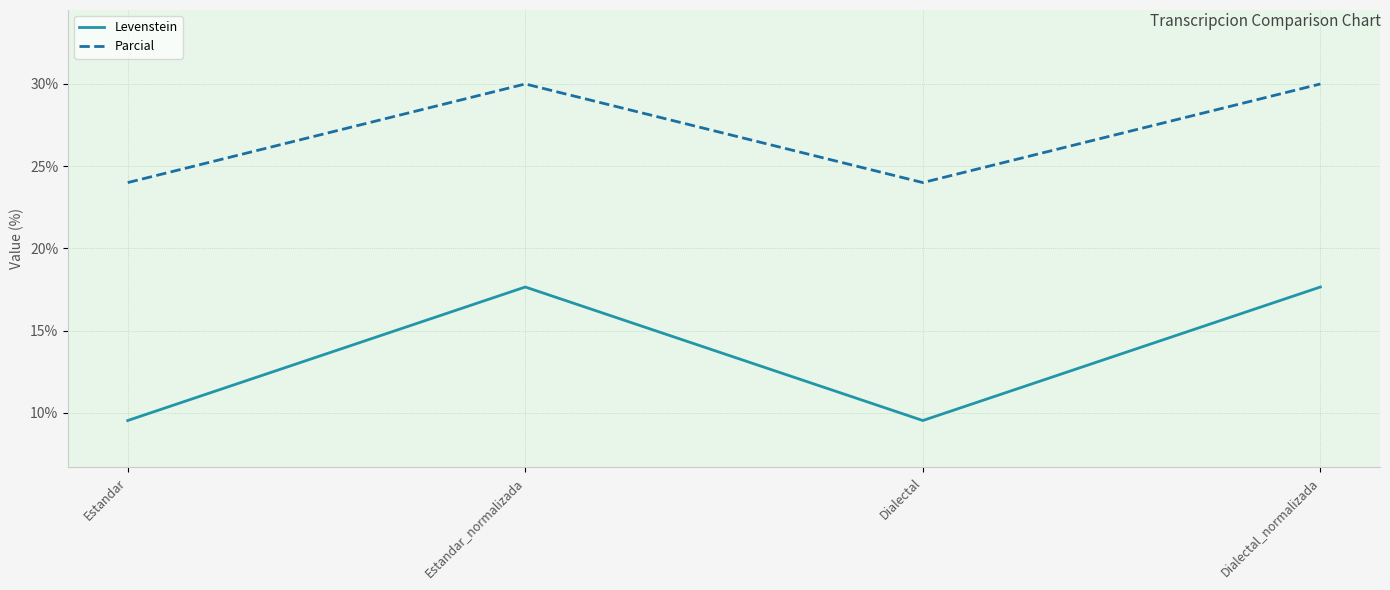

Is this an area chart (filled region under the line)?

No